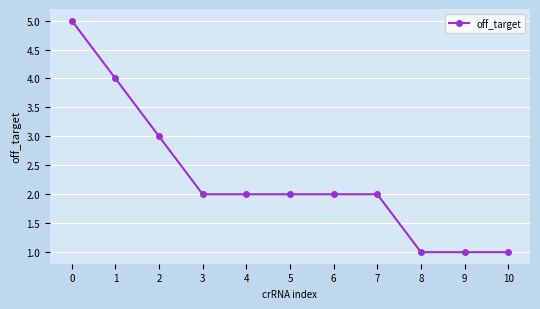

Reading left to right, extract all data points from this chart.

5	4	3	2	2	2	2	2	1	1	1